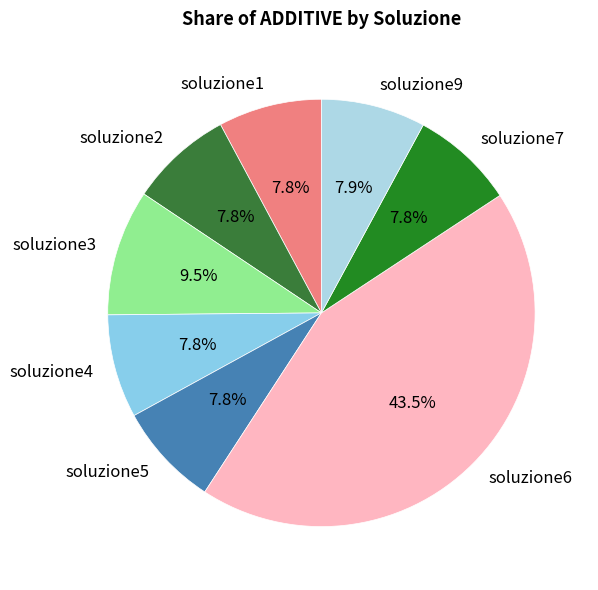

What is the ratio of the value at soluzione9 to the value at soluzione7?

1.0